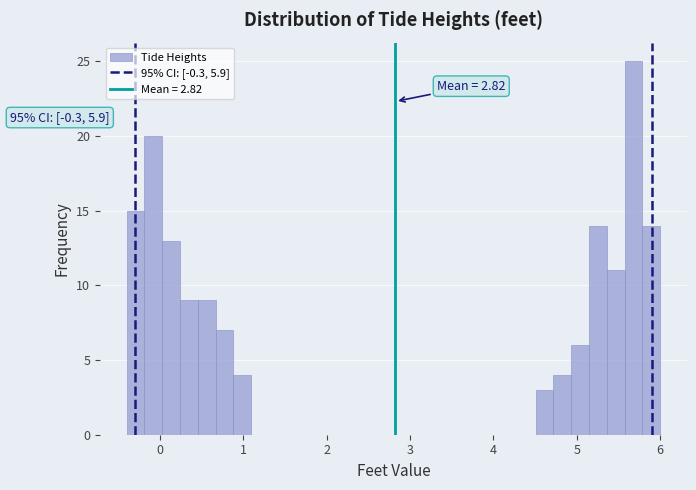

Read against the x-axis, roughly where is the centre of the tallest bar?

5.7